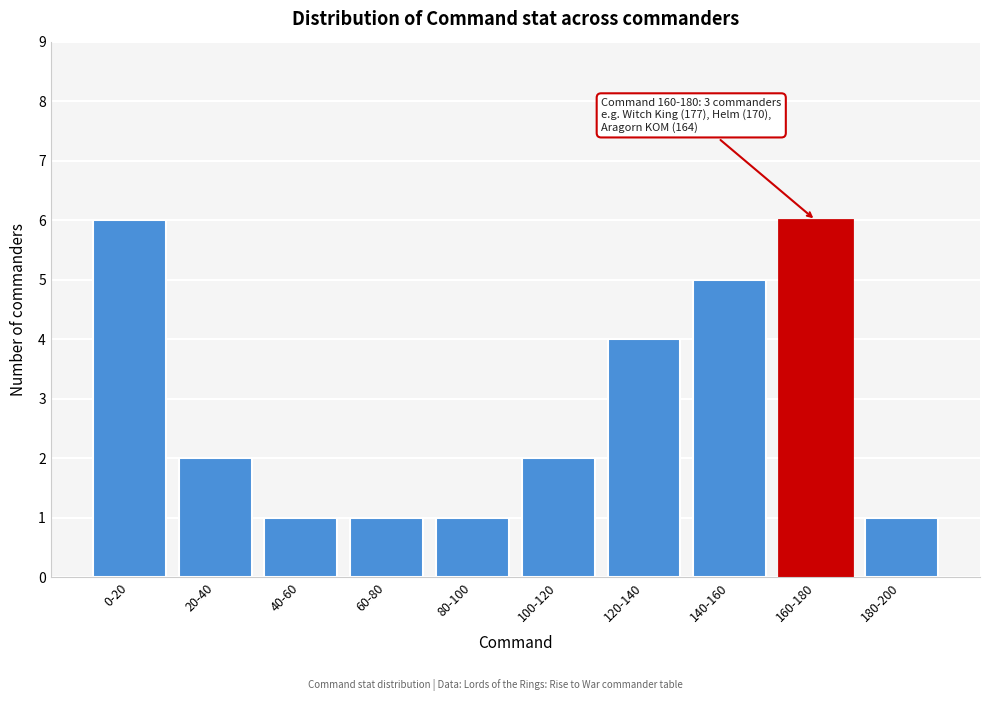

Reading left to right, extract all data points from this chart.

6	2	1	1	1	2	4	5	6	1